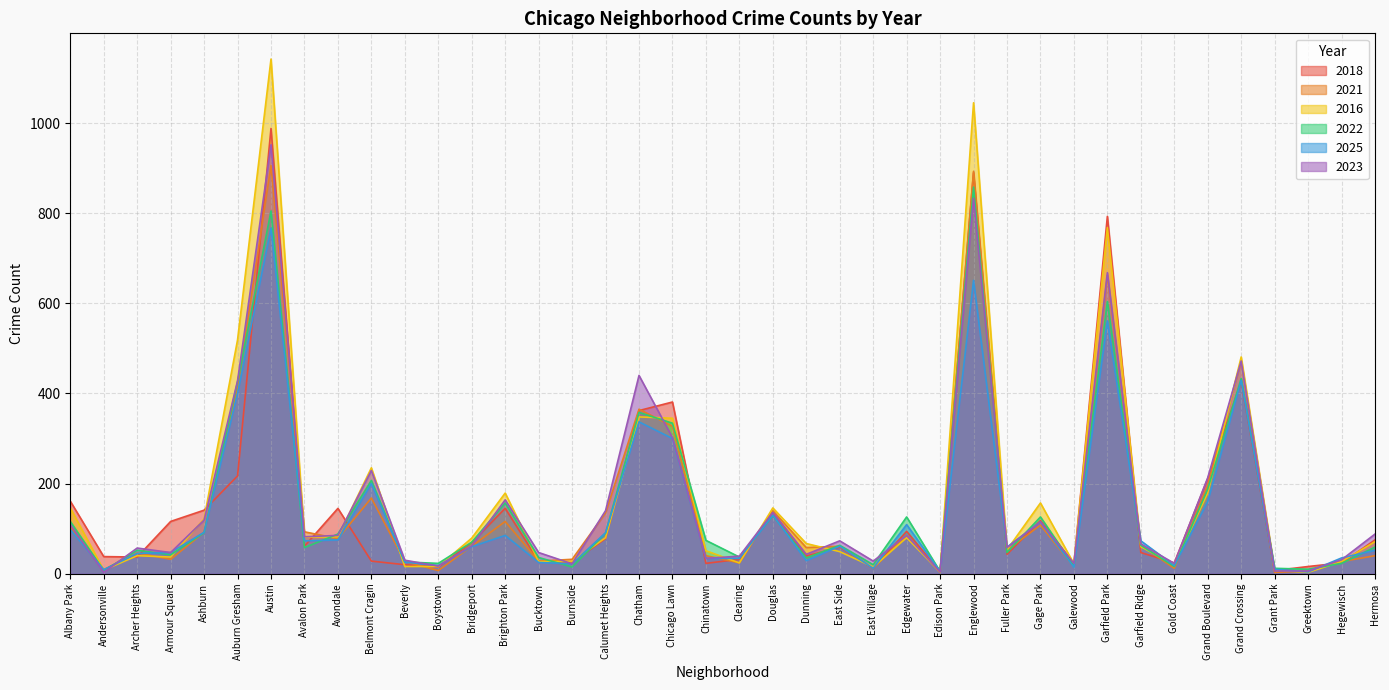

What is the maximum value for 2018?

988